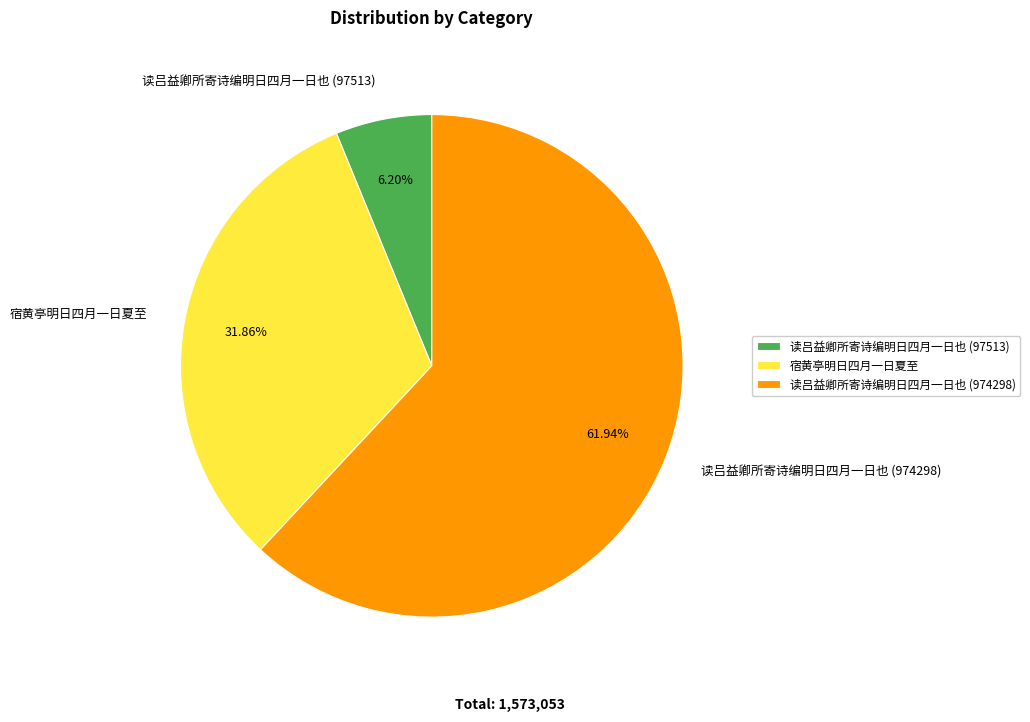

To the nearest percent, what is the average slice percentage?

33%